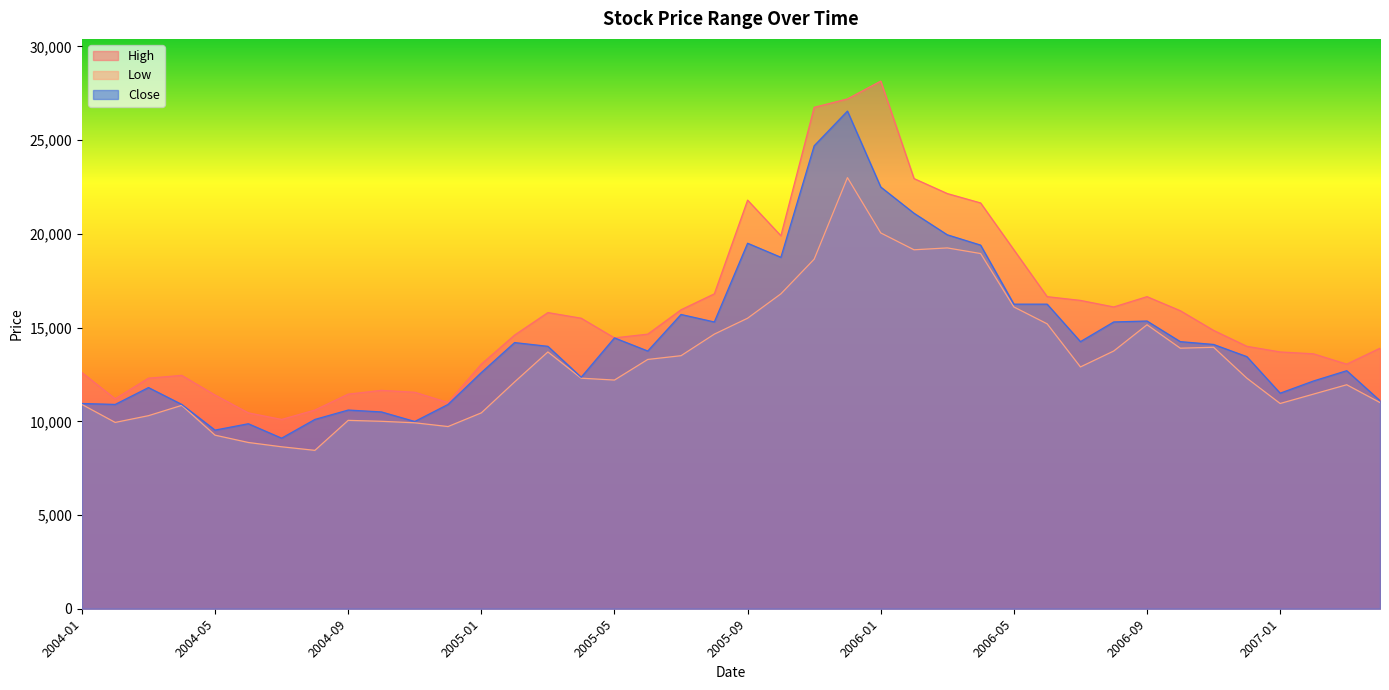

Where does the Low series first go above 12300?

2005-03